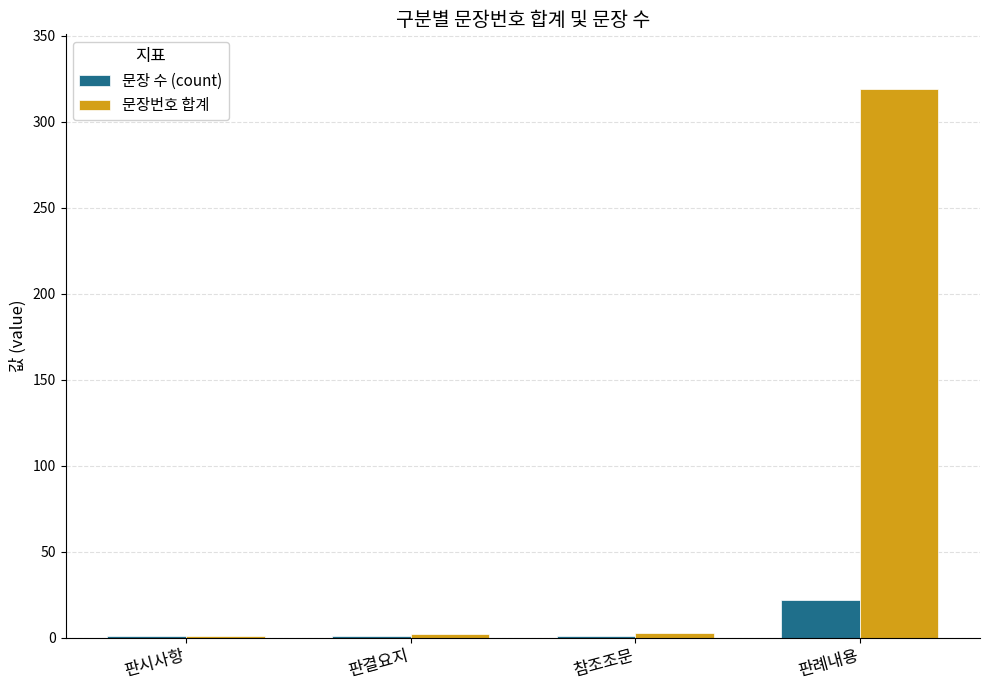

How many groups of bars are there?

4